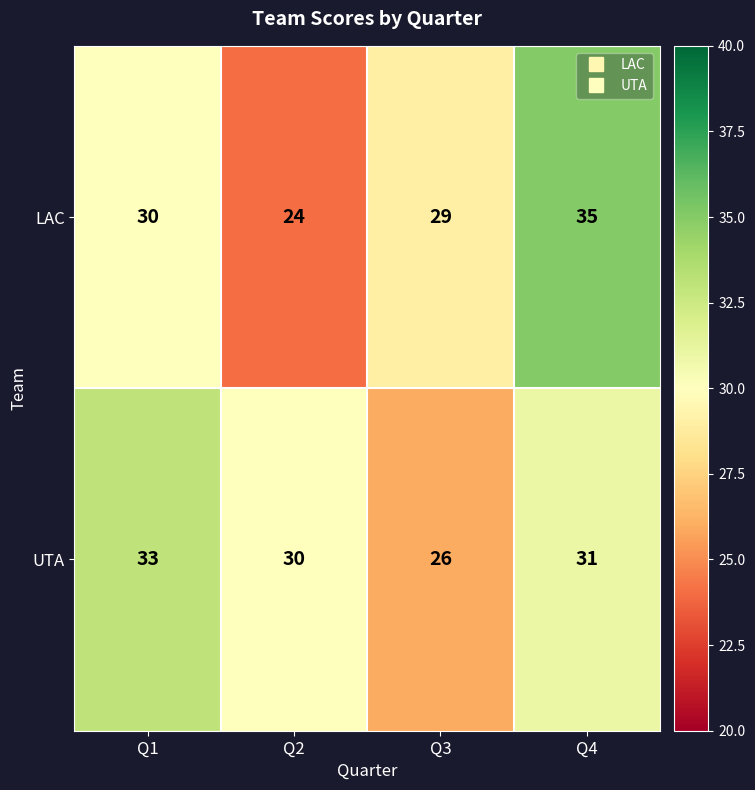

Count the number of categories in the chart.

4